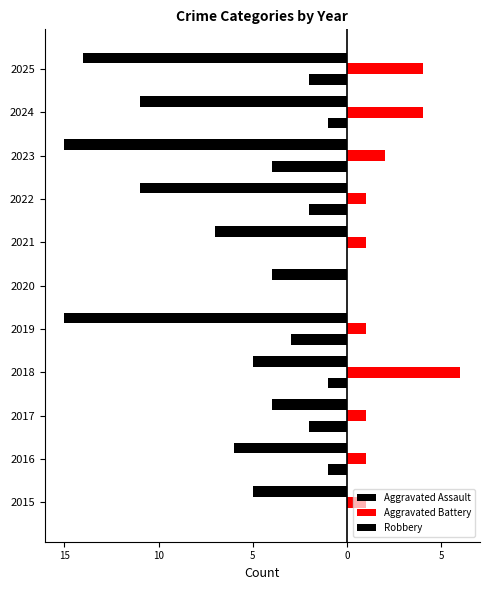

What is the difference between the second highest and second lowest values in the Aggravated Battery series?

3